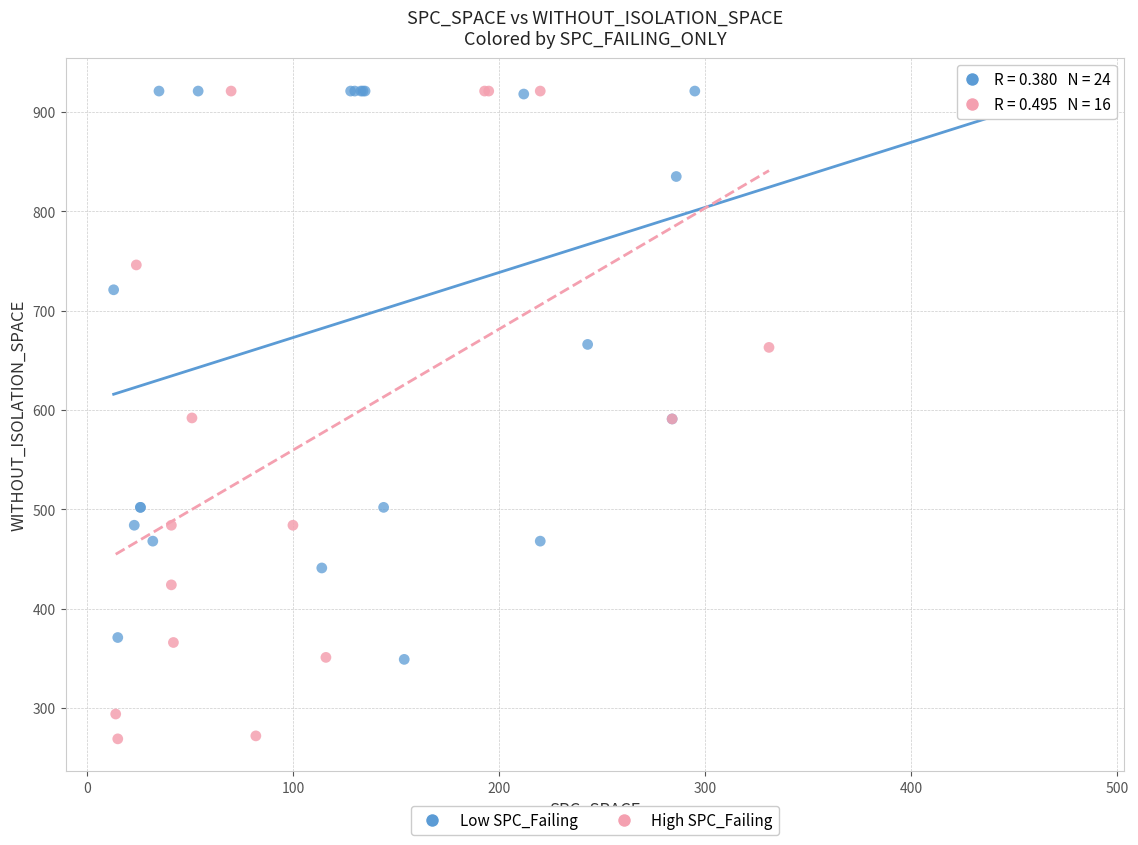

What are all the series names shown in the legend?

Low SPC_Failing, High SPC_Failing